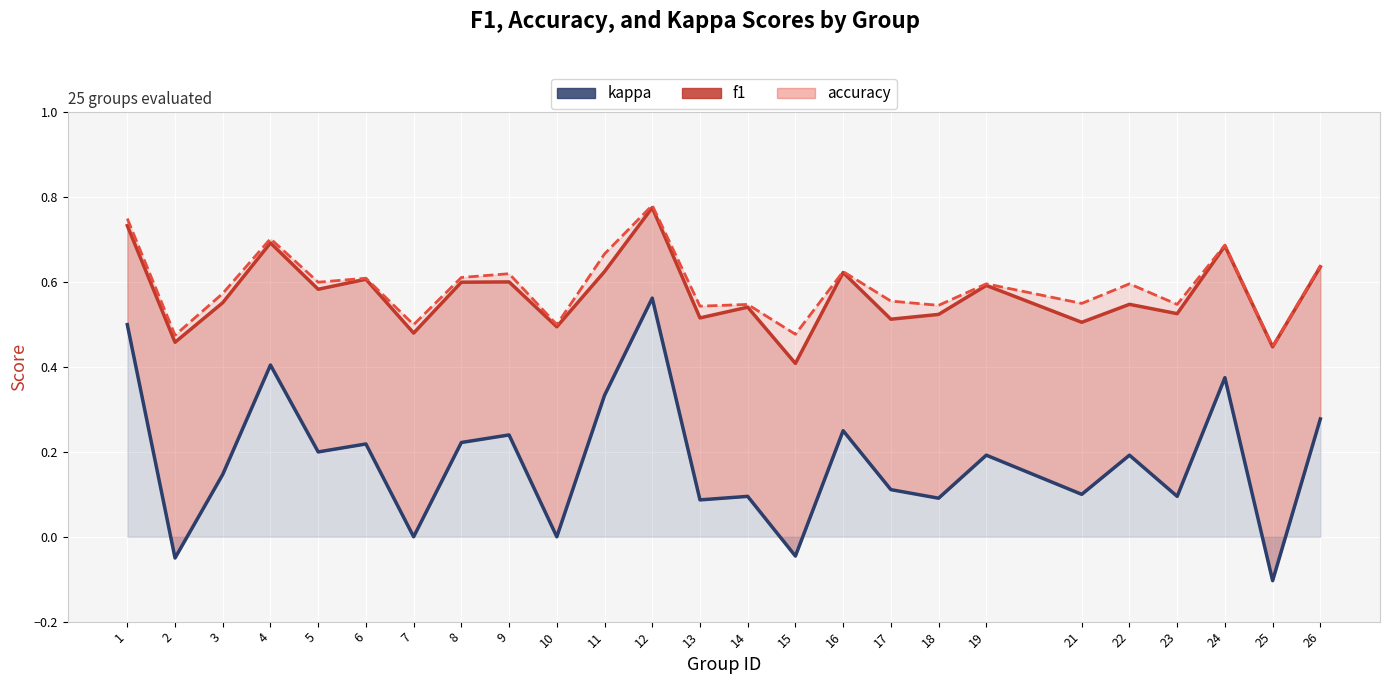

Reading right to left, list all the values displayed in this chart.

f1: 0.6	0.4	0.7	0.5	0.5	0.5	0.6	0.5	0.5	0.6	0.4	0.5	0.5	0.8	0.6	0.5	0.6	0.6	0.5	0.6	0.6	0.7	0.6	0.5	0.7
accuracy: 0.6	0.4	0.7	0.5	0.6	0.6	0.6	0.5	0.6	0.6	0.5	0.5	0.5	0.8	0.7	0.5	0.6	0.6	0.5	0.6	0.6	0.7	0.6	0.5	0.8
kappa: 0.3	-0.1	0.4	0.1	0.2	0.1	0.2	0.1	0.1	0.2	-0.0	0.1	0.1	0.6	0.3	0.0	0.2	0.2	0.0	0.2	0.2	0.4	0.1	-0.1	0.5